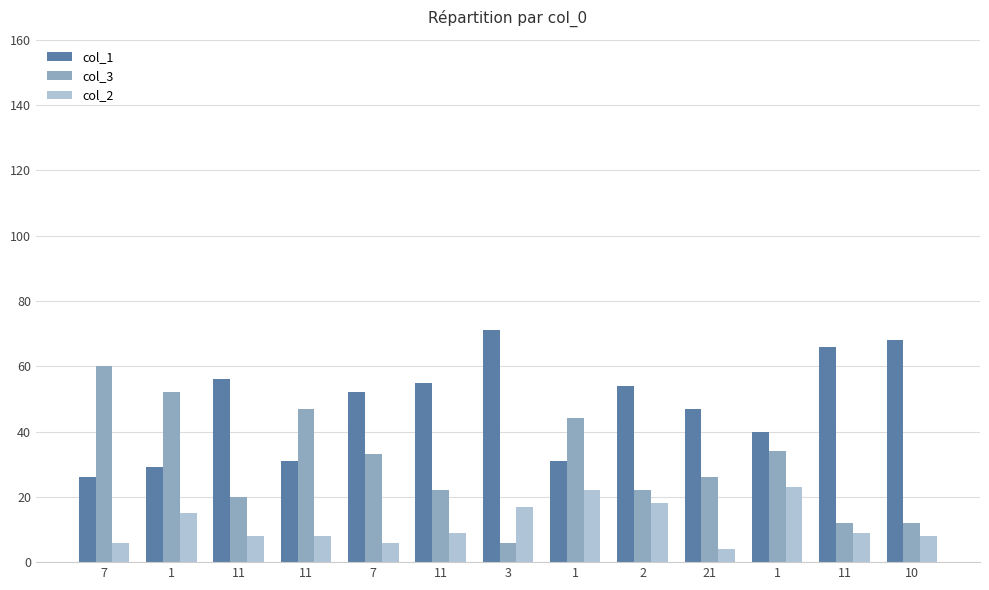

What is the difference between the second highest and second lowest values in the col_2 series?

16